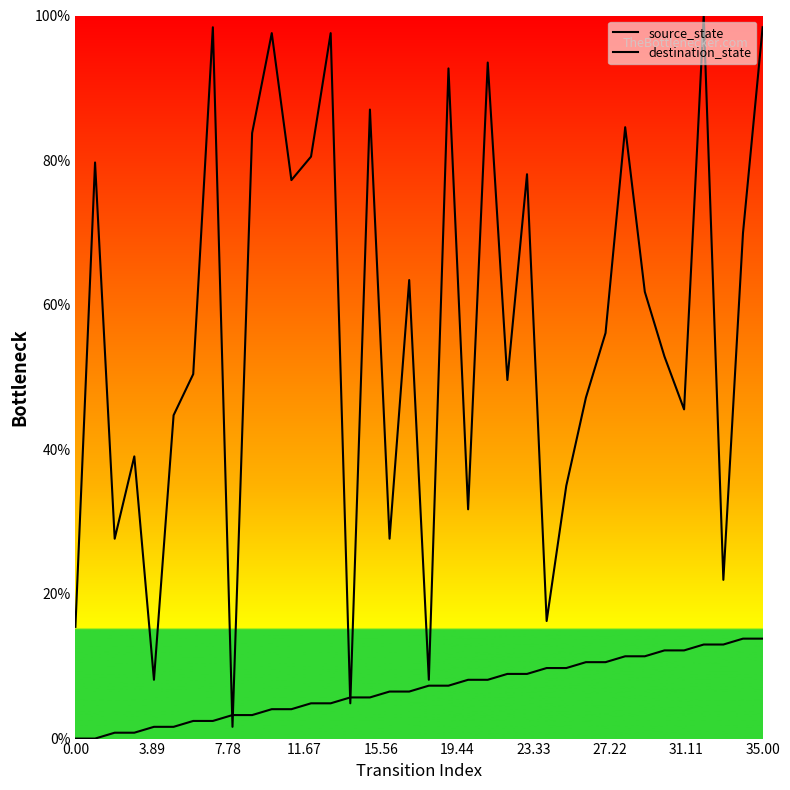

Reading left to right, what are all the values shown in this chart?

source_state: 0.0	0.0	0.8	0.8	1.6	1.6	2.4	2.4	3.3	3.3	4.1	4.1	4.9	4.9	5.7	5.7	6.5	6.5	7.3	7.3	8.1	8.1	8.9	8.9	9.8	9.8	10.6	10.6	11.4	11.4	12.2	12.2	13.0	13.0	13.8	13.8
destination_state: 15.4	79.7	27.6	39.0	8.1	44.7	50.4	98.4	1.6	83.7	97.6	77.2	80.5	97.6	4.9	87.0	27.6	63.4	8.1	92.7	31.7	93.5	49.6	78.0	16.3	35.0	47.2	56.1	84.6	61.8	52.8	45.5	100.0	22.0	69.9	98.4